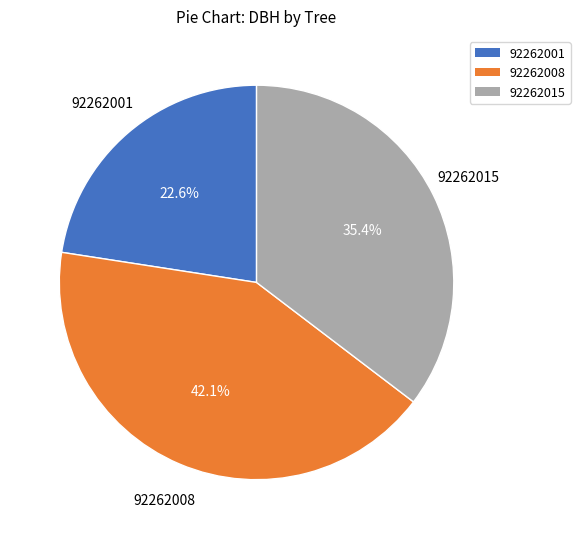

Is there any slice that represents more than half of the pie?

No